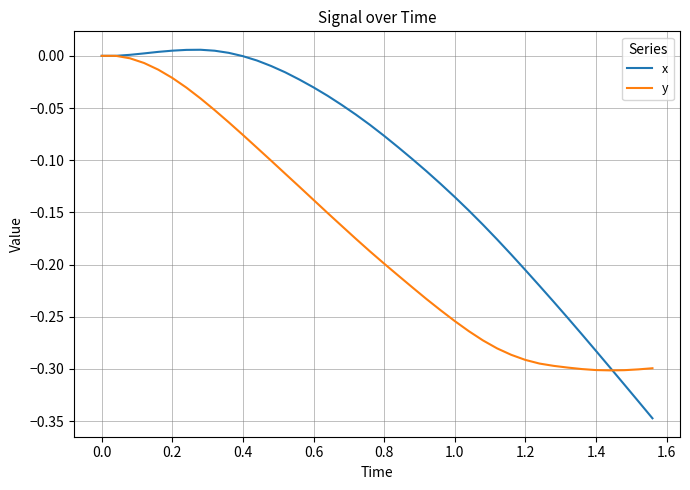

Rank the series by their average value, from lowest to highest.

y, x